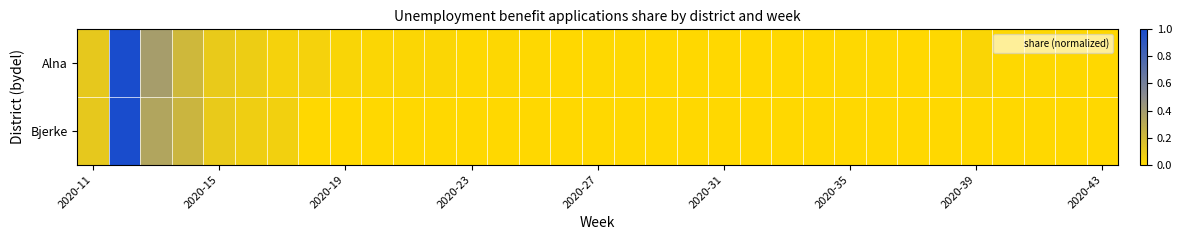

Reading right to left, what are all the values shown in this chart?

Alna: 0.0	0.0	0.0	0.0	0.0	0.0	0.0	0.0	0.0	0.0	0.0	0.0	0.0	0.0	0.0	0.0	0.0	0.0	0.0	0.0	0.0	0.0	0.0	0.0	0.0	0.0	0.0	0.1	0.1	0.2	0.4	1.0	0.1
Bjerke: 0.0	0.0	0.0	0.0	0.0	0.0	0.0	0.0	0.0	0.0	0.0	0.0	0.0	0.0	0.0	0.0	0.0	0.0	0.0	0.0	0.0	0.0	0.0	0.0	0.0	0.0	0.1	0.1	0.1	0.2	0.3	1.0	0.1